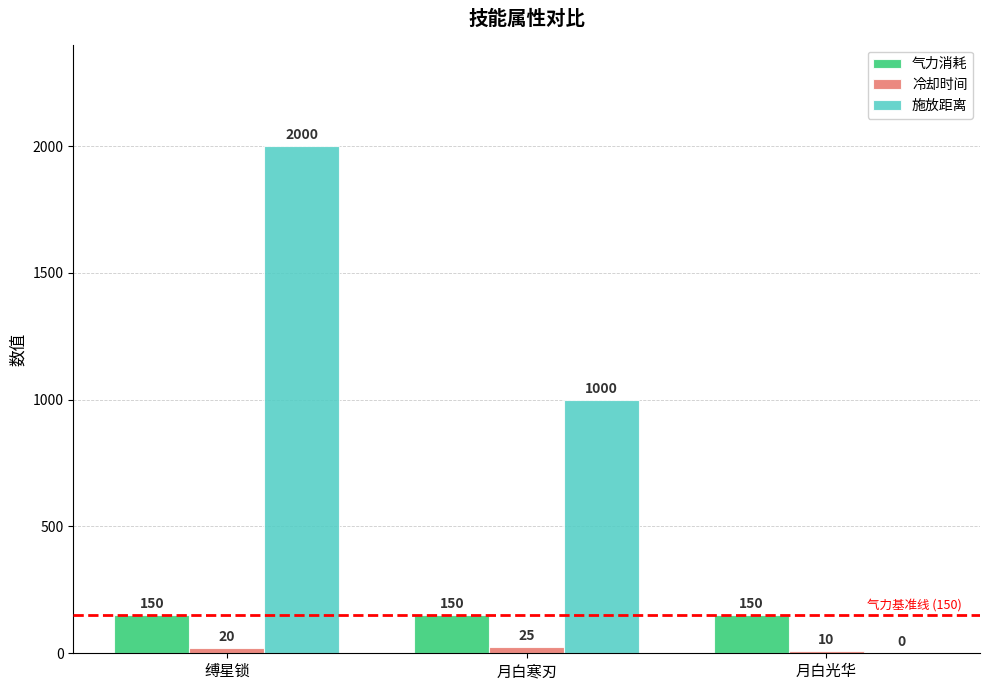

Which series has the widest spread of values?

施放距离